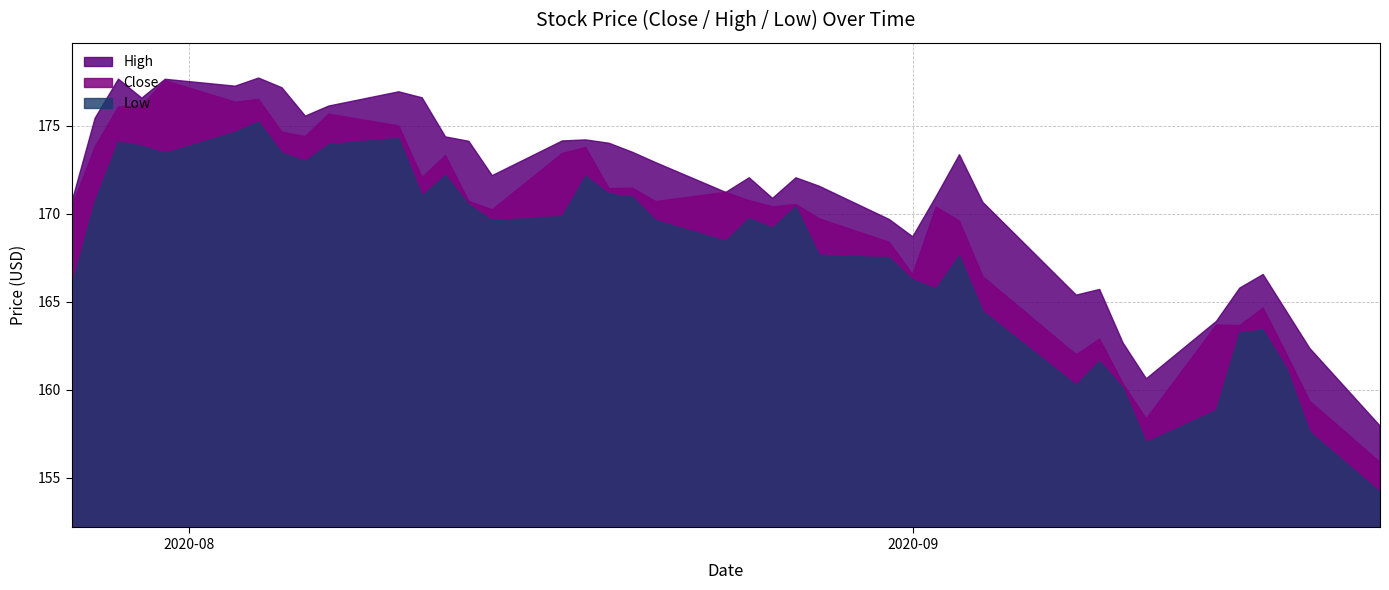

The value of Close at 31 is 108.9. True or false?

False